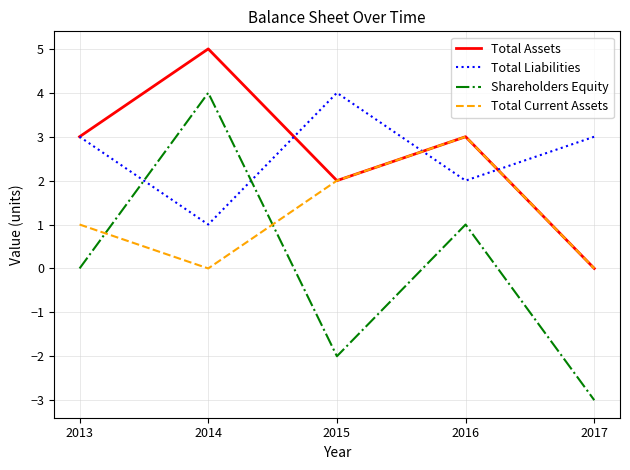

What are all the series names shown in the legend?

Total Assets, Total Liabilities, Shareholders Equity, Total Current Assets